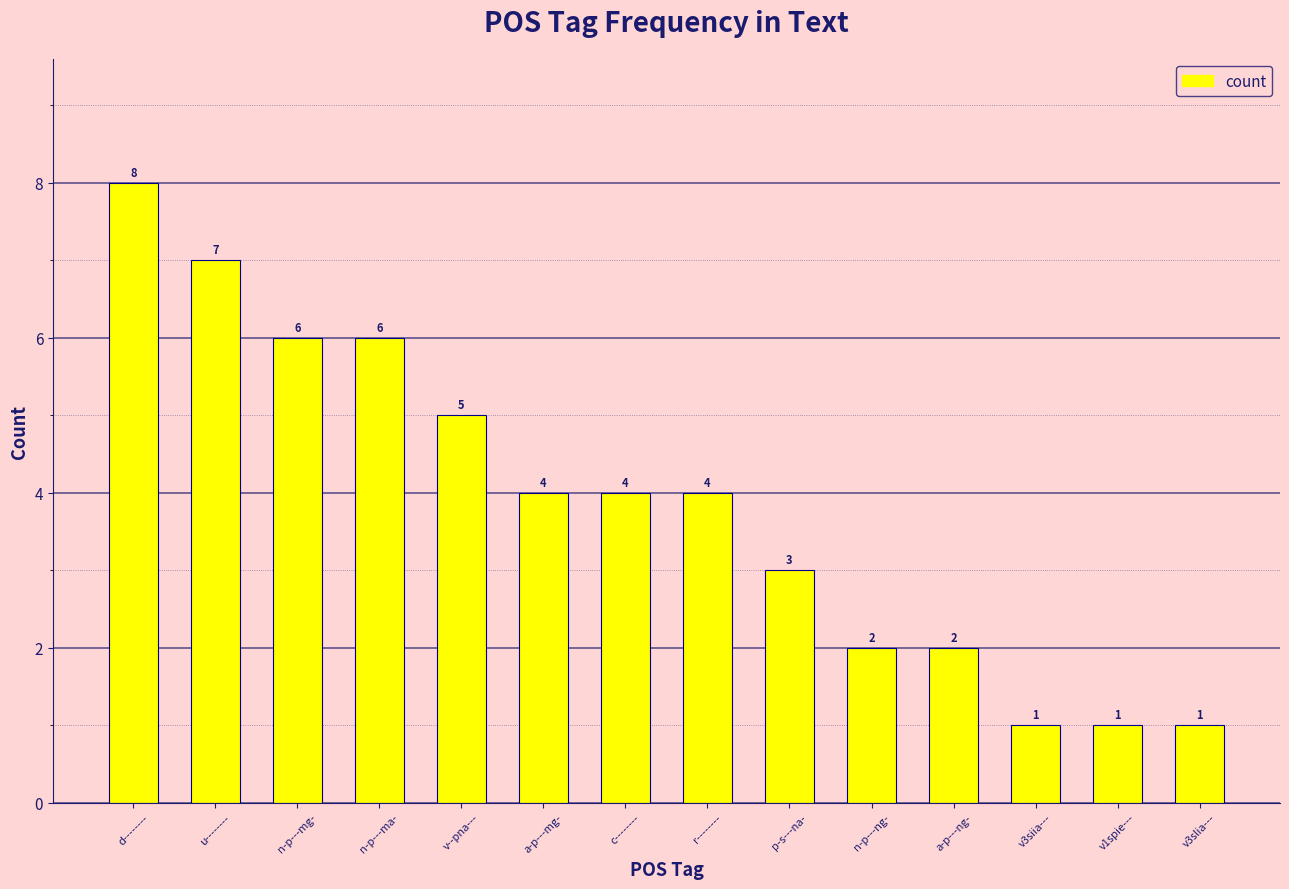

How many data points are less than 4?

6